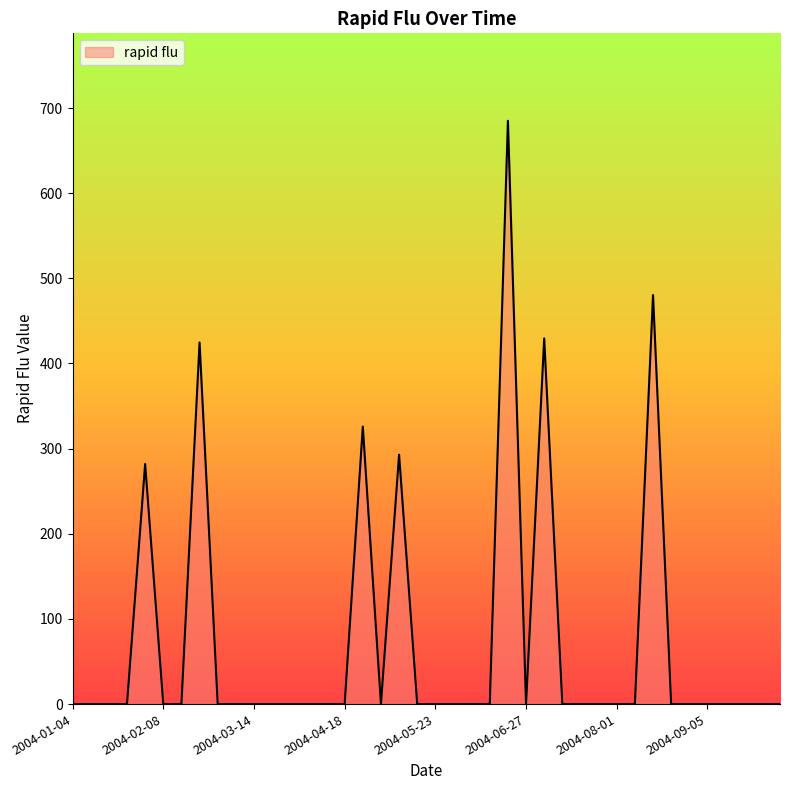

What is the average value?

73.0